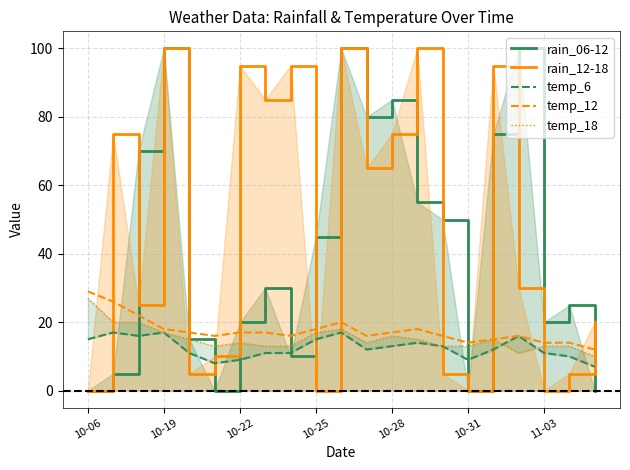

What is the difference between the highest and lowest values at 10?

83